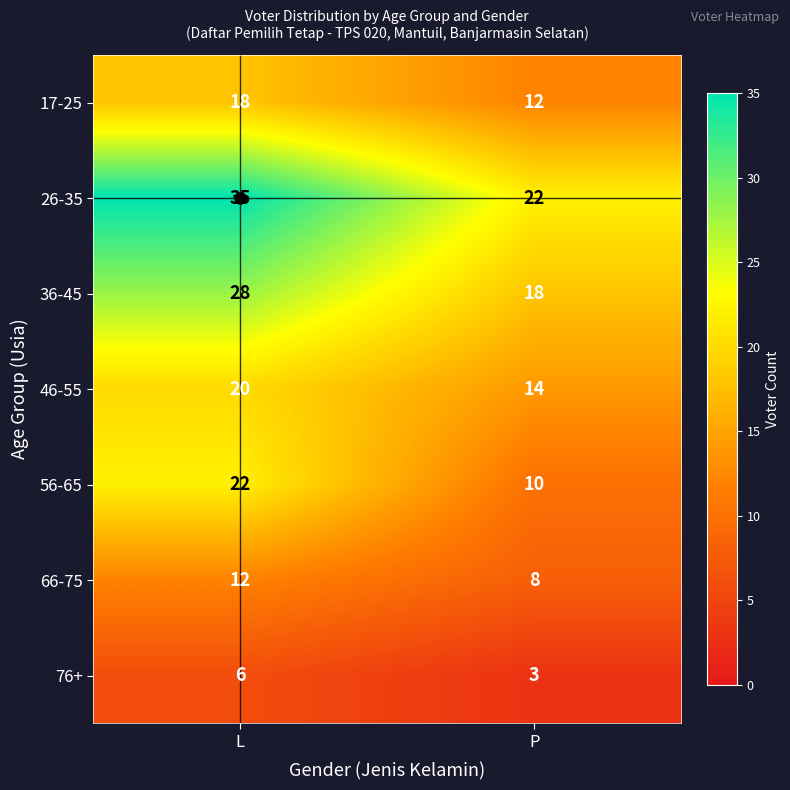

At which category is the sum across all series the highest?

L